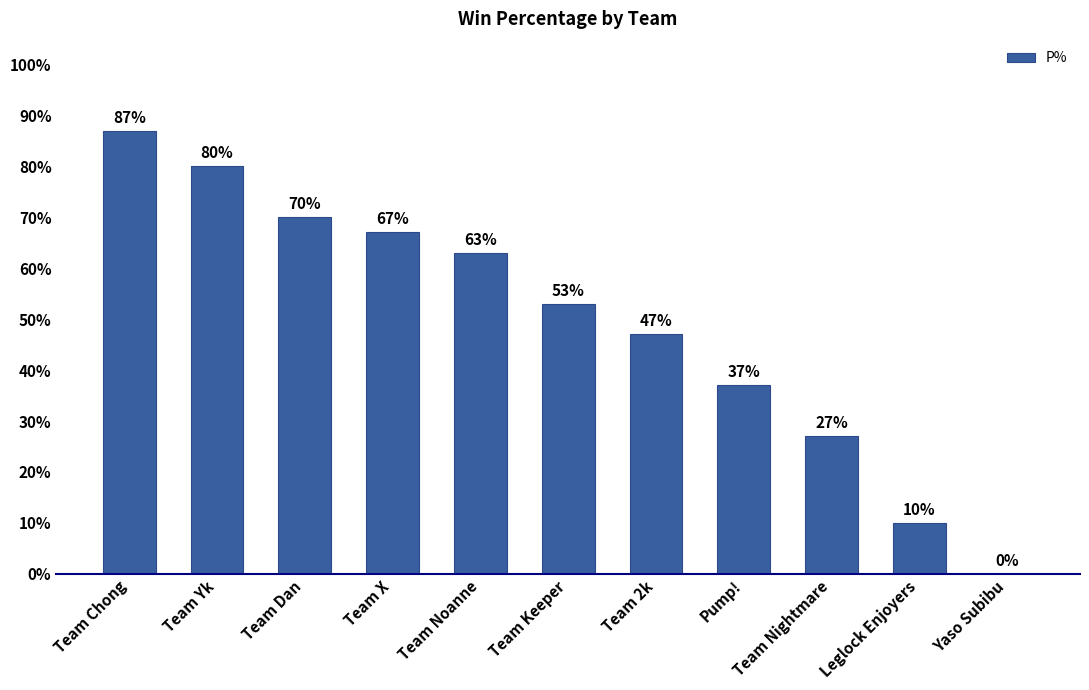

List the labels in order of value, largest first.

Team Chong, Team Yk, Team Dan, Team X, Team Noanne, Team Keeper, Team 2k, Pump!, Team Nightmare, Leglock Enjoyers, Yaso Subibu